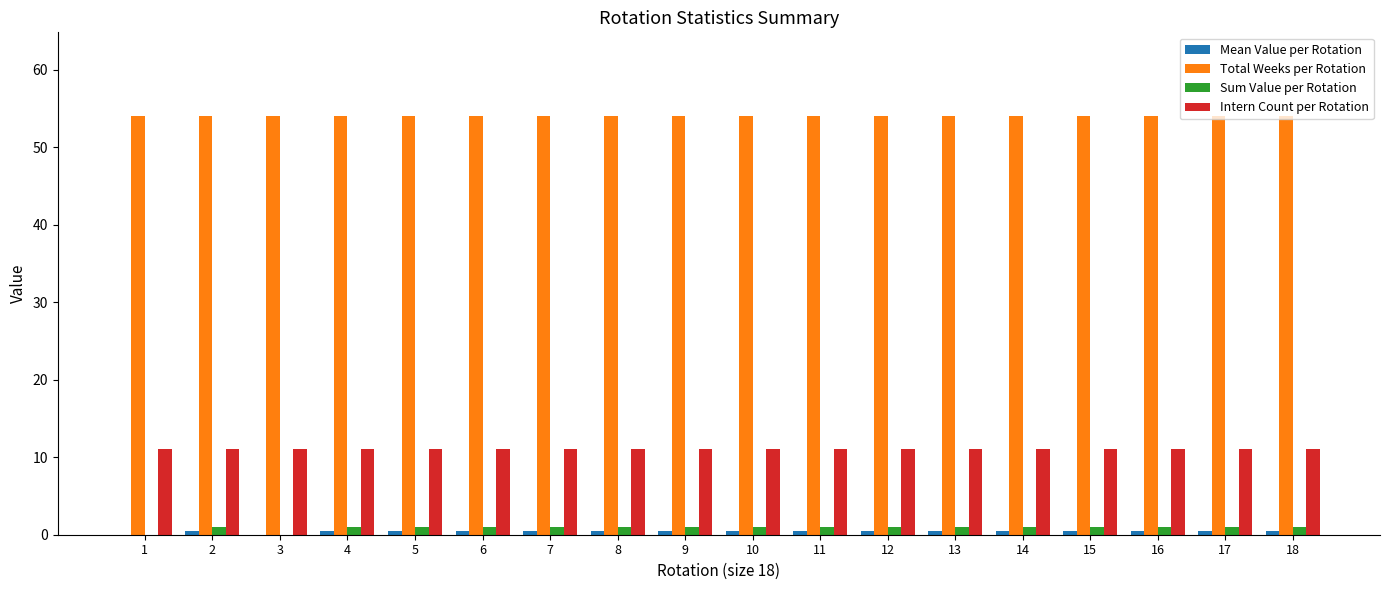

How many series are shown in this chart?

4